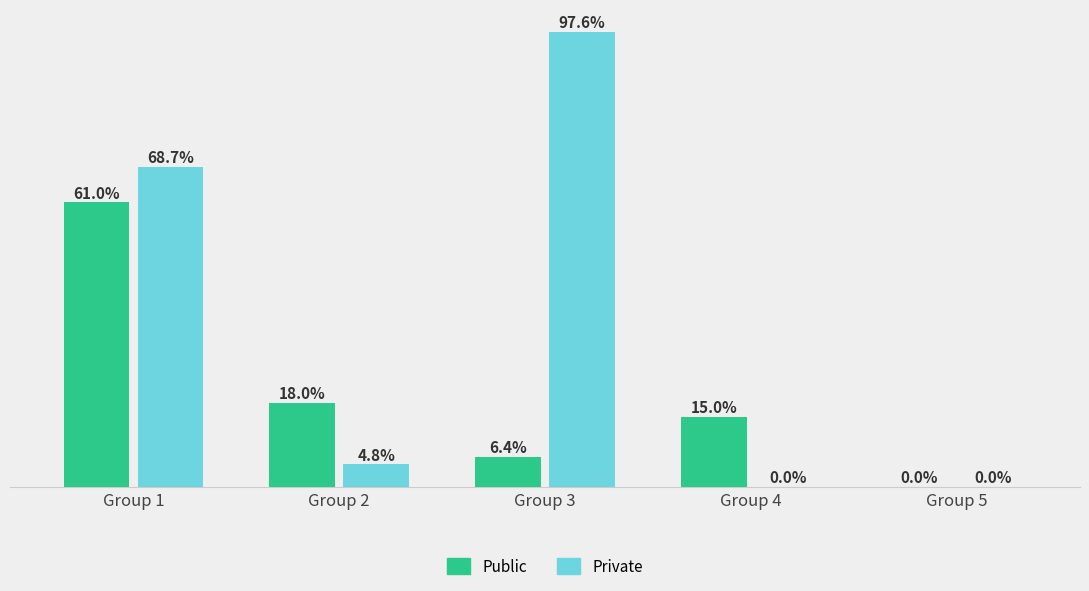

At which label does Public first exceed 15?

Group 1